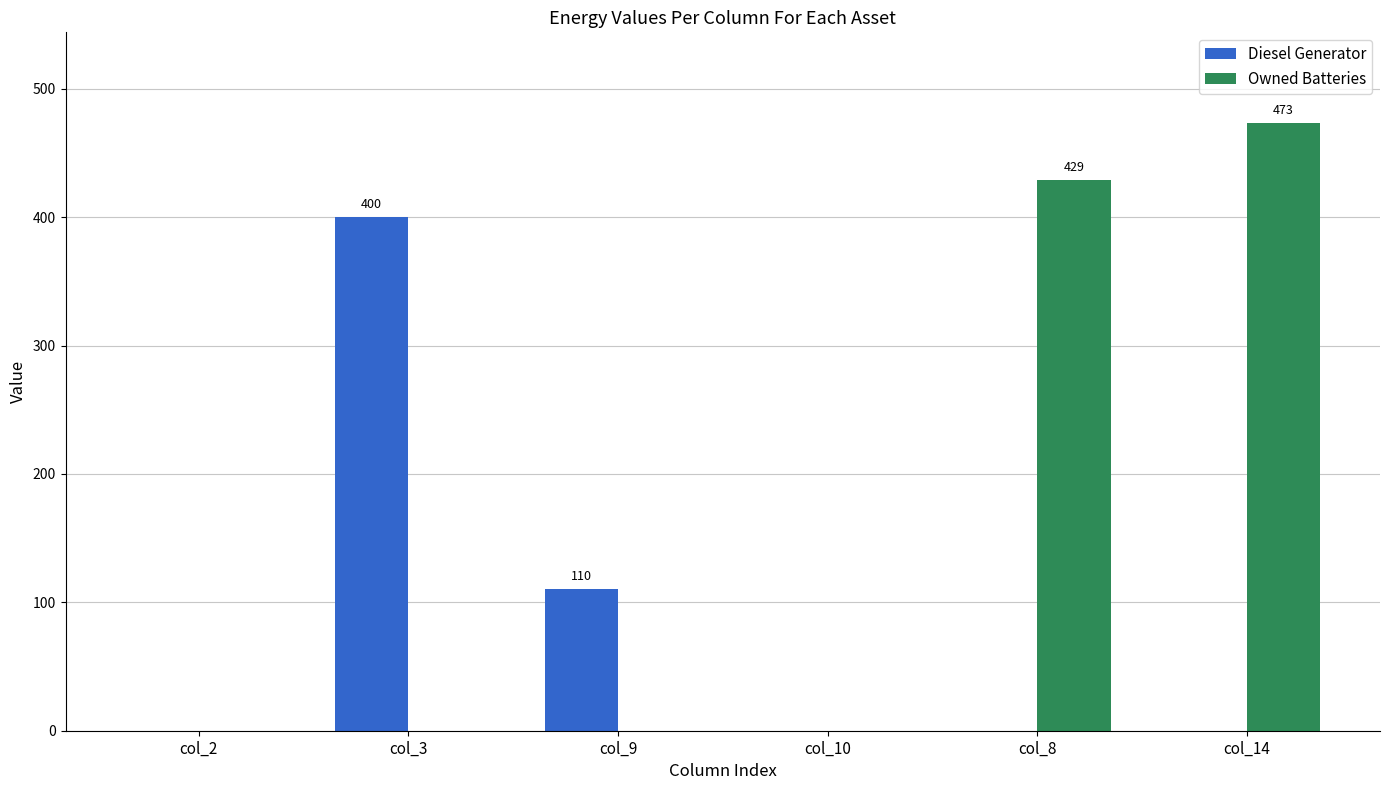

What is the highest value of the Owned Batteries series?

473